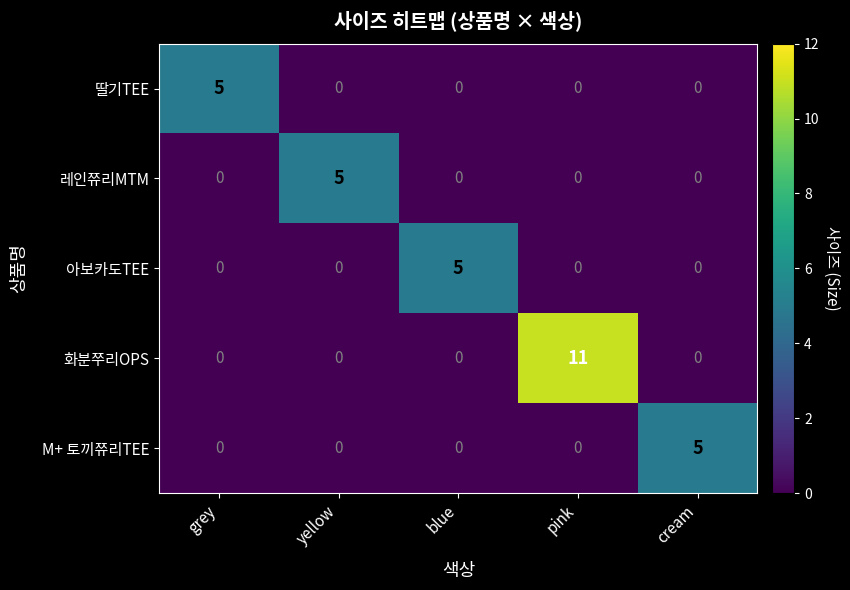

How many series are shown in this chart?

5